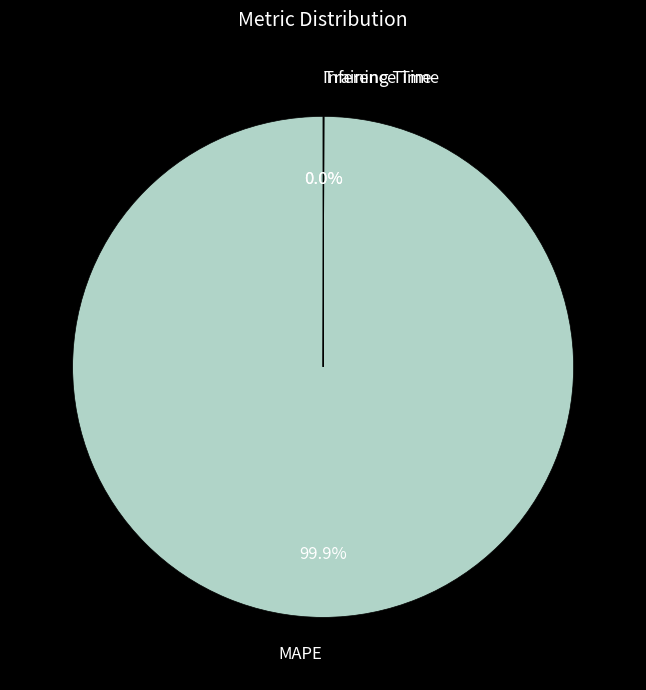

Which category accounts for the majority?

MAPE